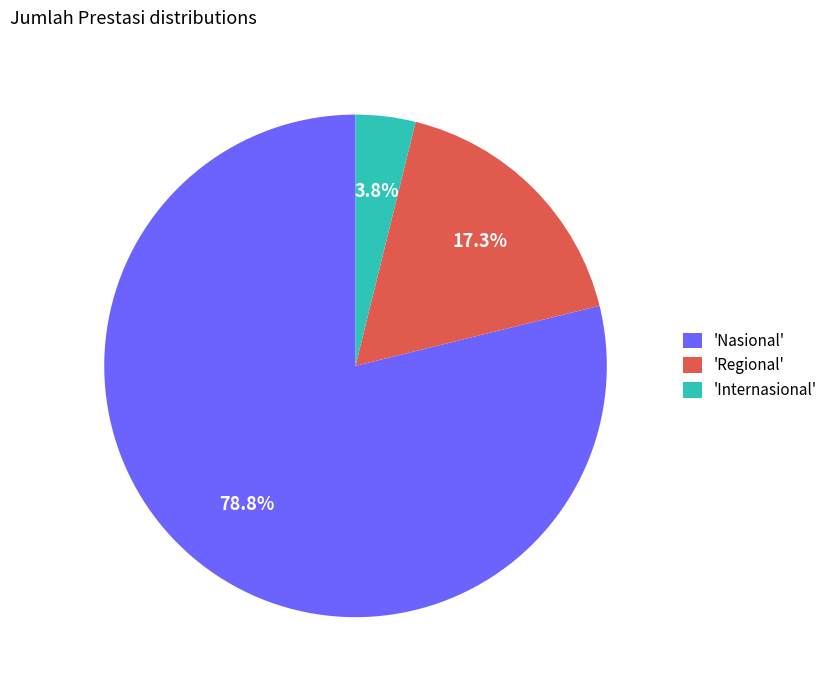

What portion of the pie excludes 'Internasional'?

96.2%